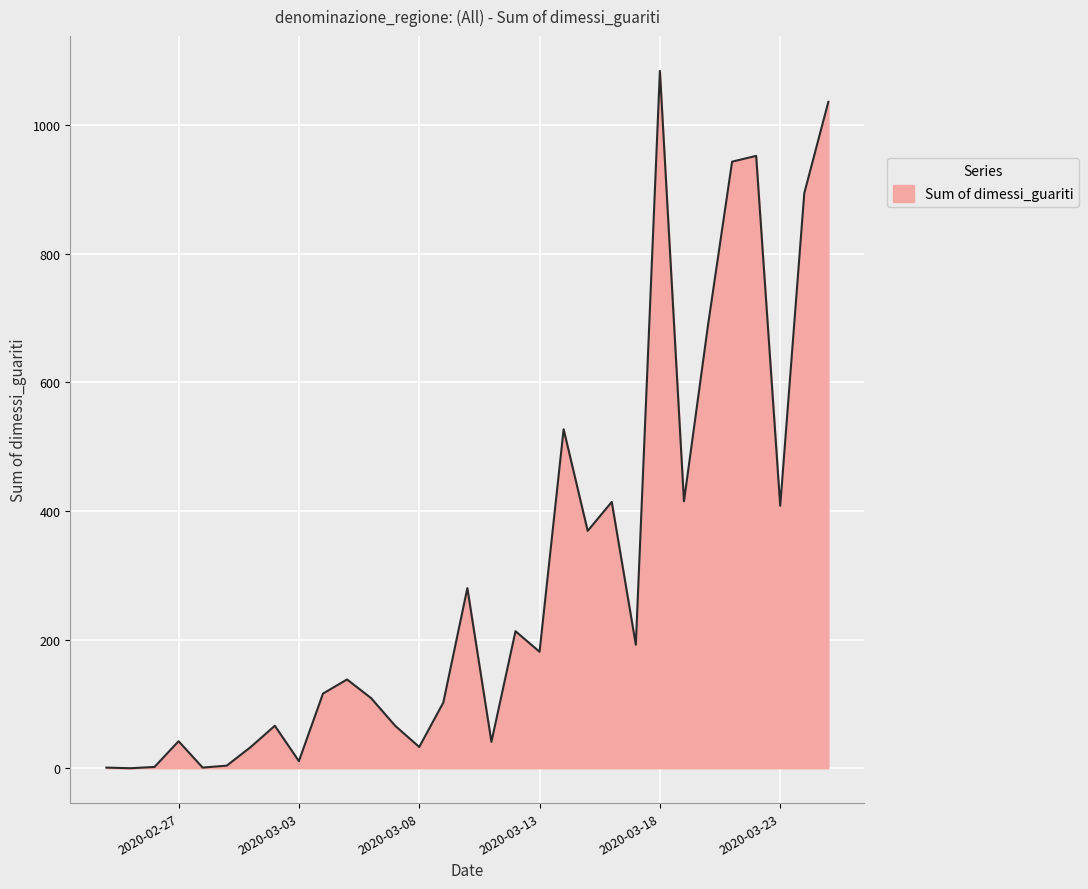

What is the difference between the maximum and minimum values?

1084